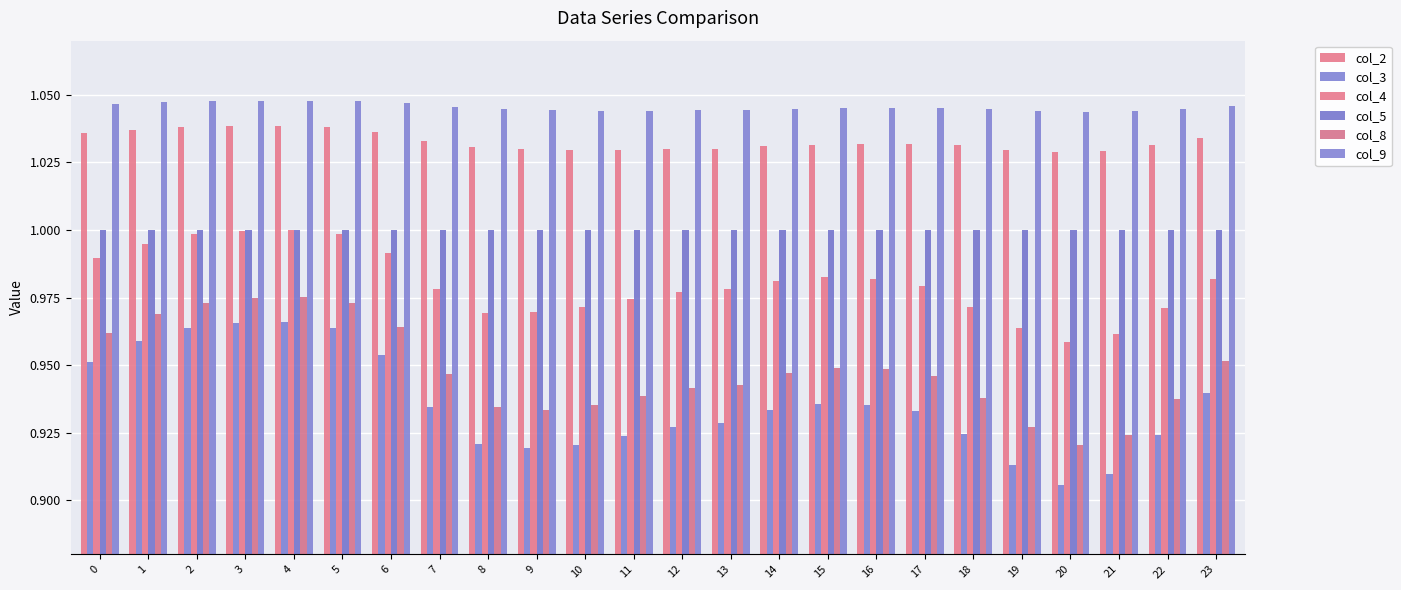

Rank the series by their maximum value, from highest to lowest.

col_9, col_2, col_5, col_4, col_8, col_3